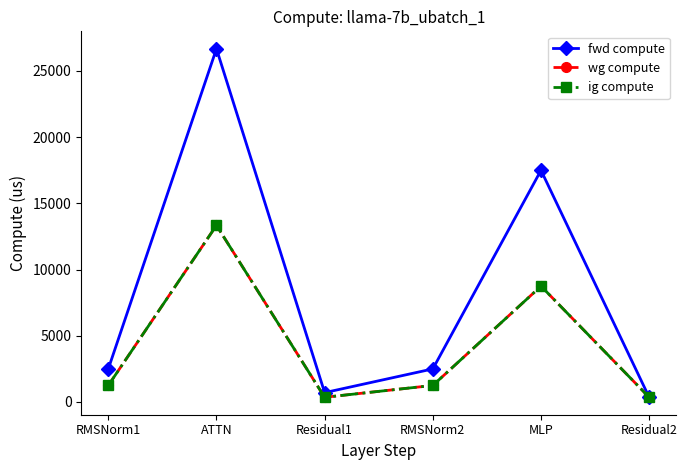

Reading left to right, transcribe all the data shown in this chart.

fwd compute: 2495.1	26666.6	704.1	2495.1	17490.4	352.0
wg compute: 1247.6	13333.3	352.0	1247.6	8745.2	352.0
ig compute: 1247.6	13333.3	352.0	1247.6	8745.2	352.0